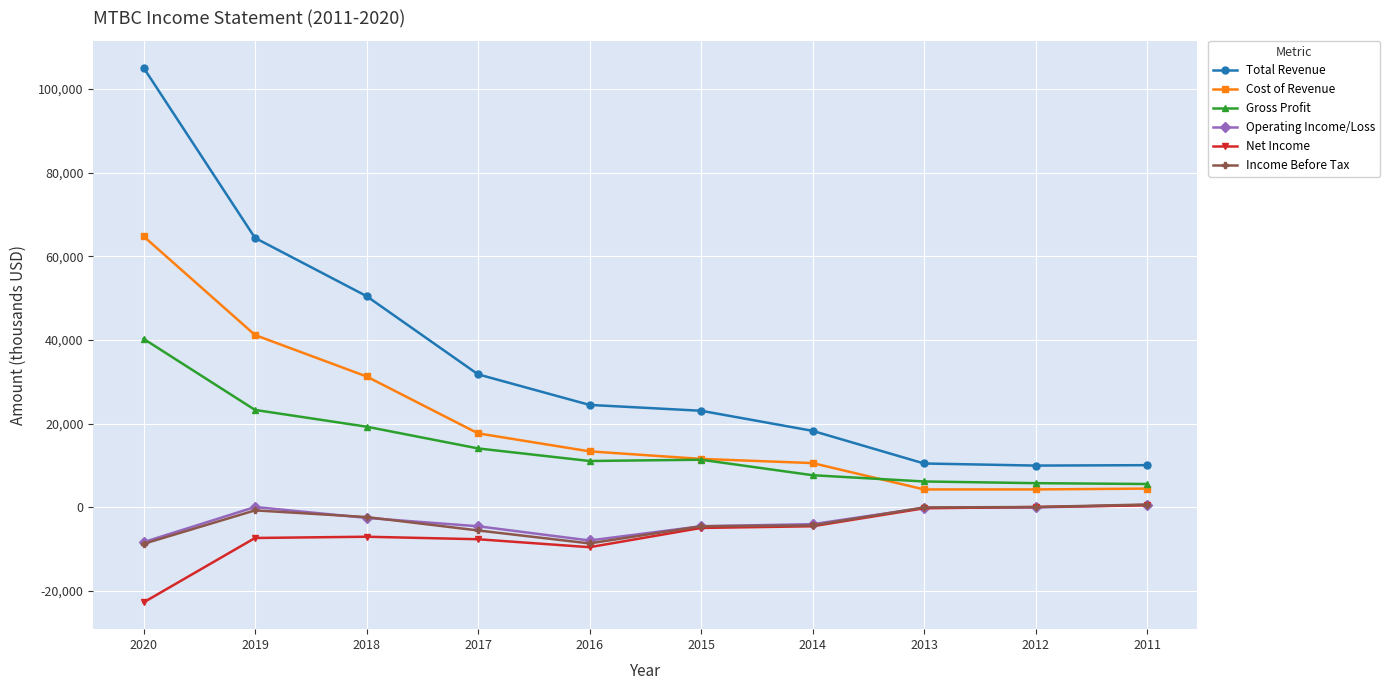

True or false: Gross Profit and Net Income intersect in this chart.

False